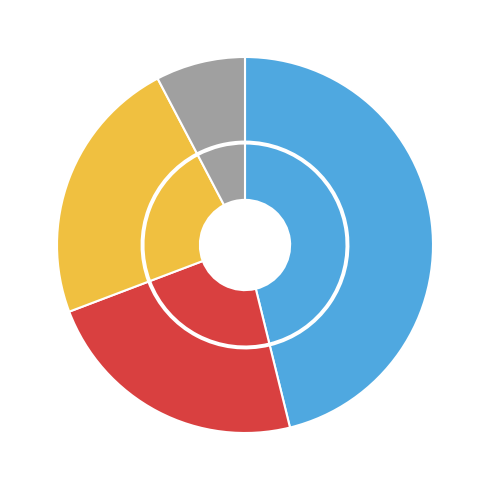

Is there a majority slice in this chart?

No